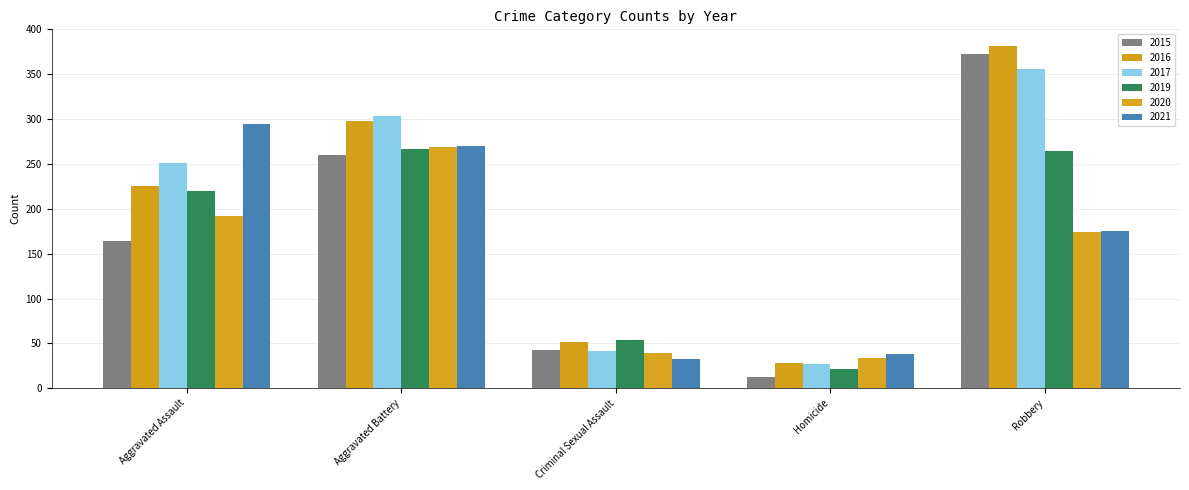

Reading left to right, transcribe all the data shown in this chart.

2015: 164	260	43	13	372
2016: 225	298	51	28	381
2017: 251	303	41	27	356
2019: 220	267	54	21	264
2020: 192	269	39	34	174
2021: 295	270	33	38	175